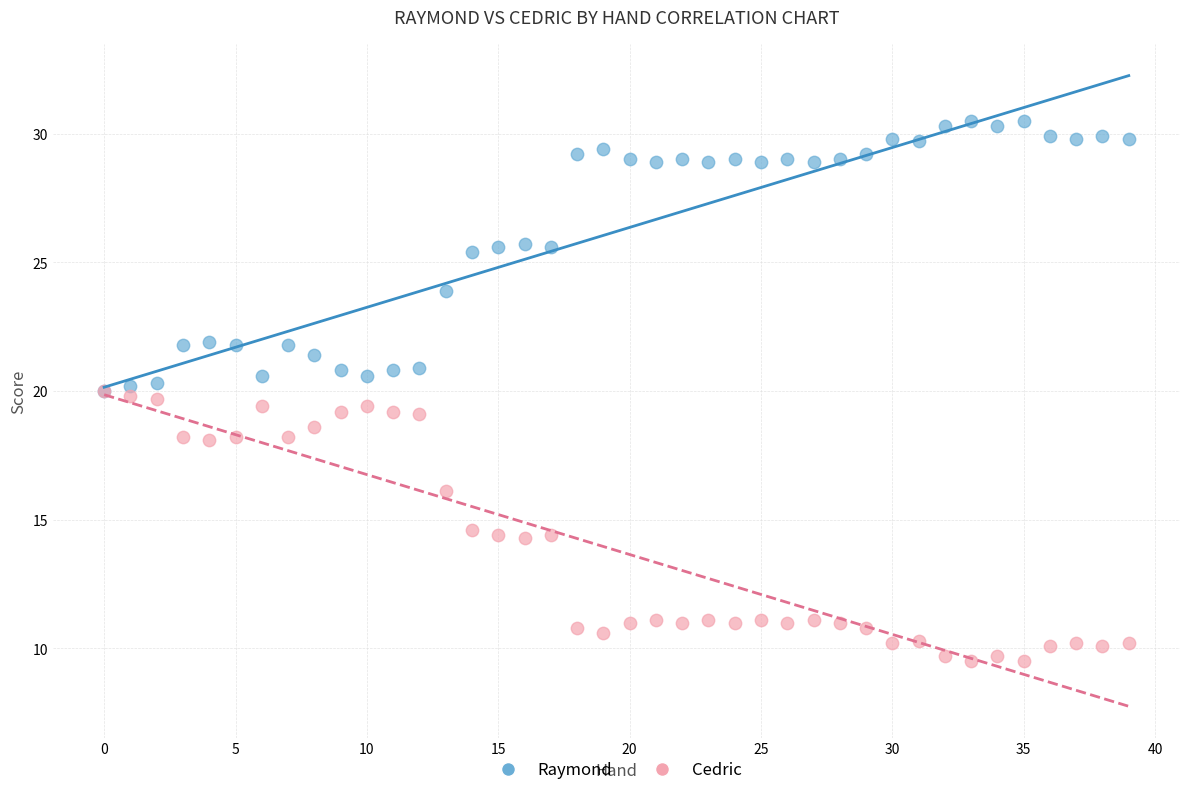

What are all the series names shown in the legend?

Raymond, Cedric